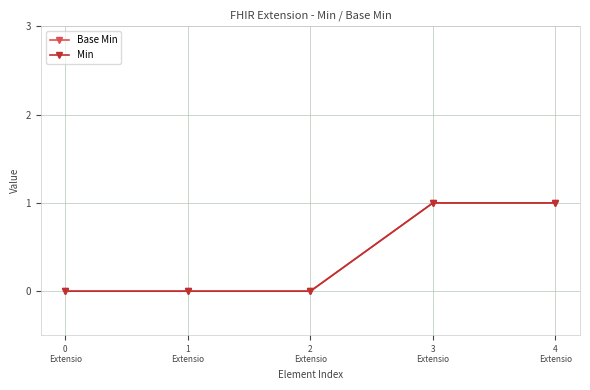

Which series has the largest range (max minus min)?

Base Min